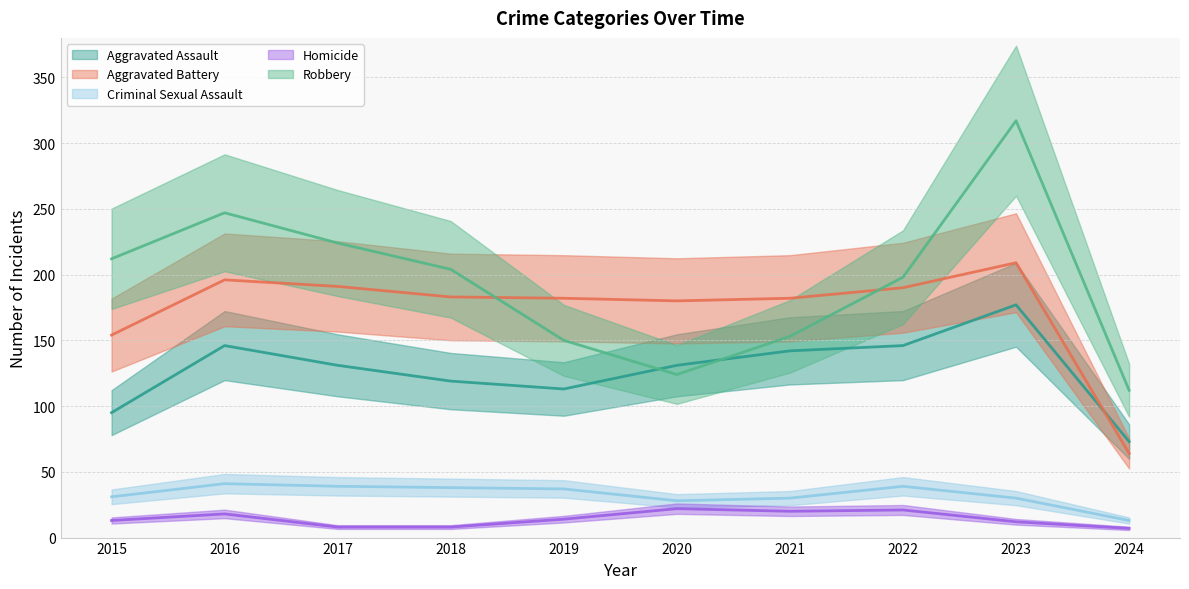

Does the chart display data point markers on the line(s)?

No